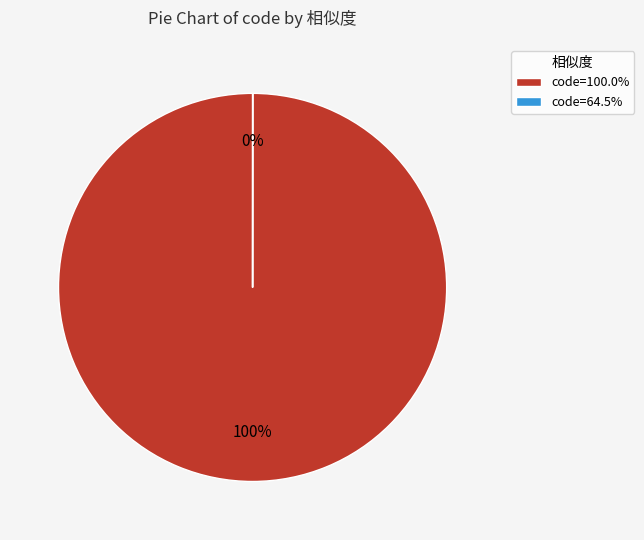

To the nearest percent, what is the difference between the largest and smallest slice percentages?

100%